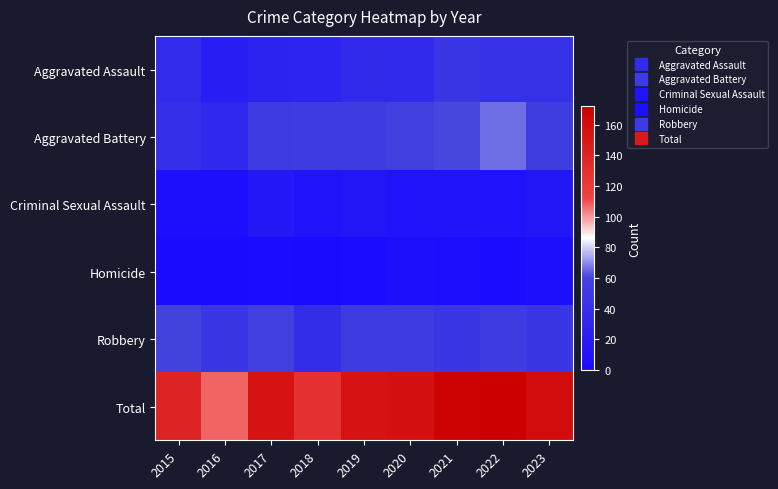

Which series has the widest spread of values?

Total